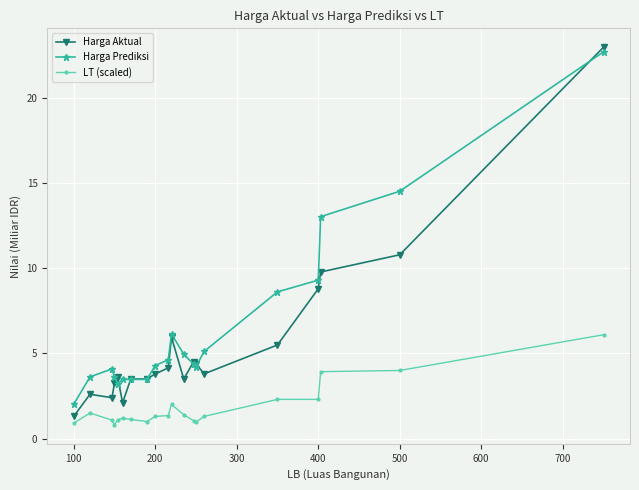

True or false: Harga Aktual and LT (scaled) intersect in this chart.

False